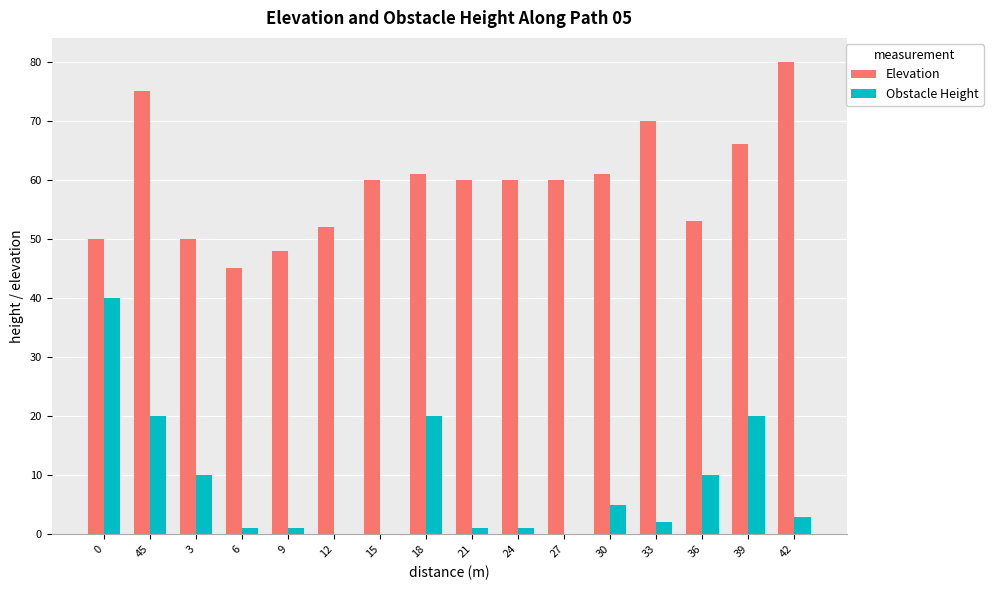

Which series has the largest total across all categories?

Elevation